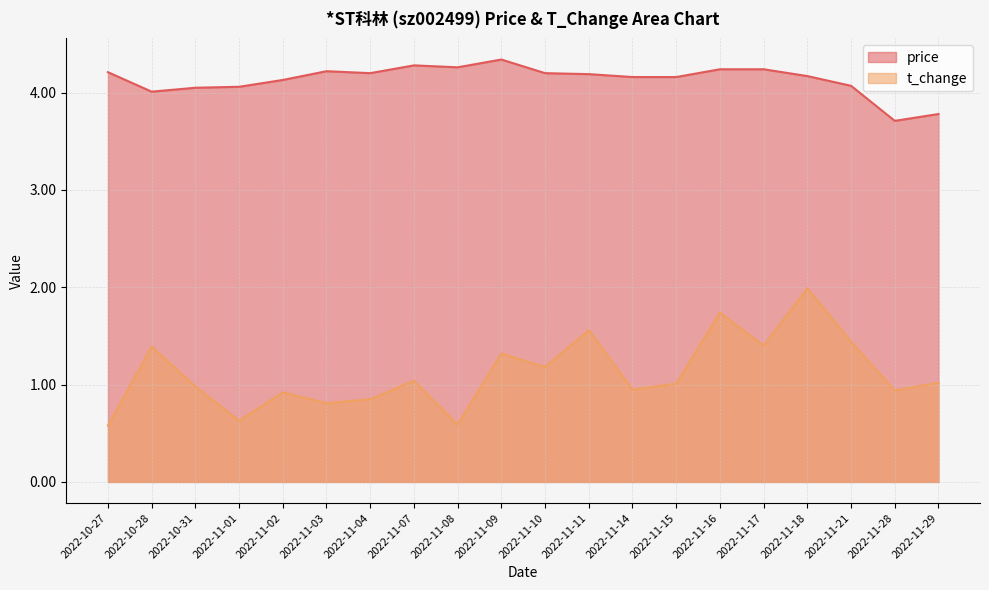

True or false: price has a value of 2.0 at 2022-11-11.

False